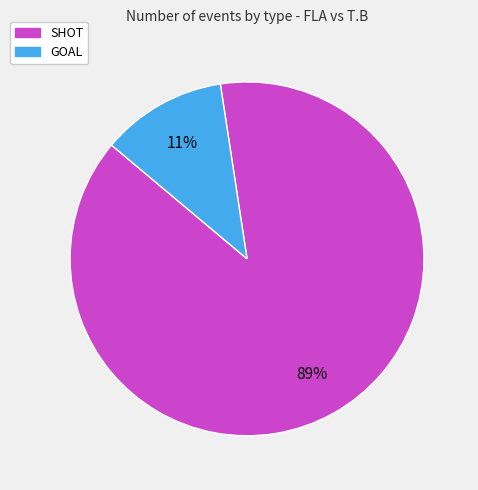

Is it true that SHOT is 80% of the pie?

False